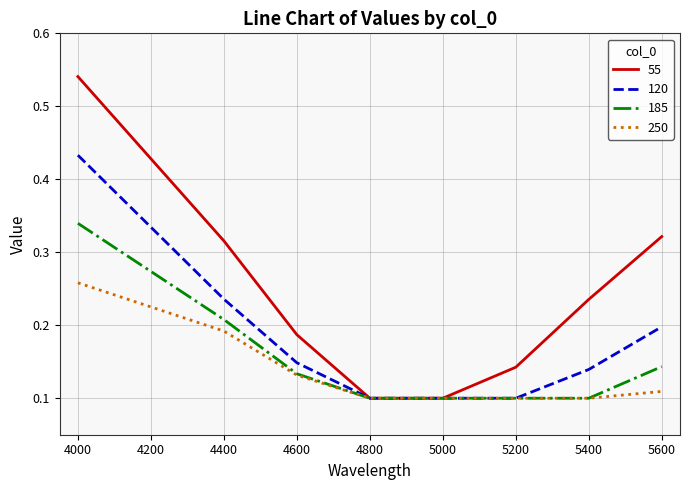

Which series has the widest spread of values?

55